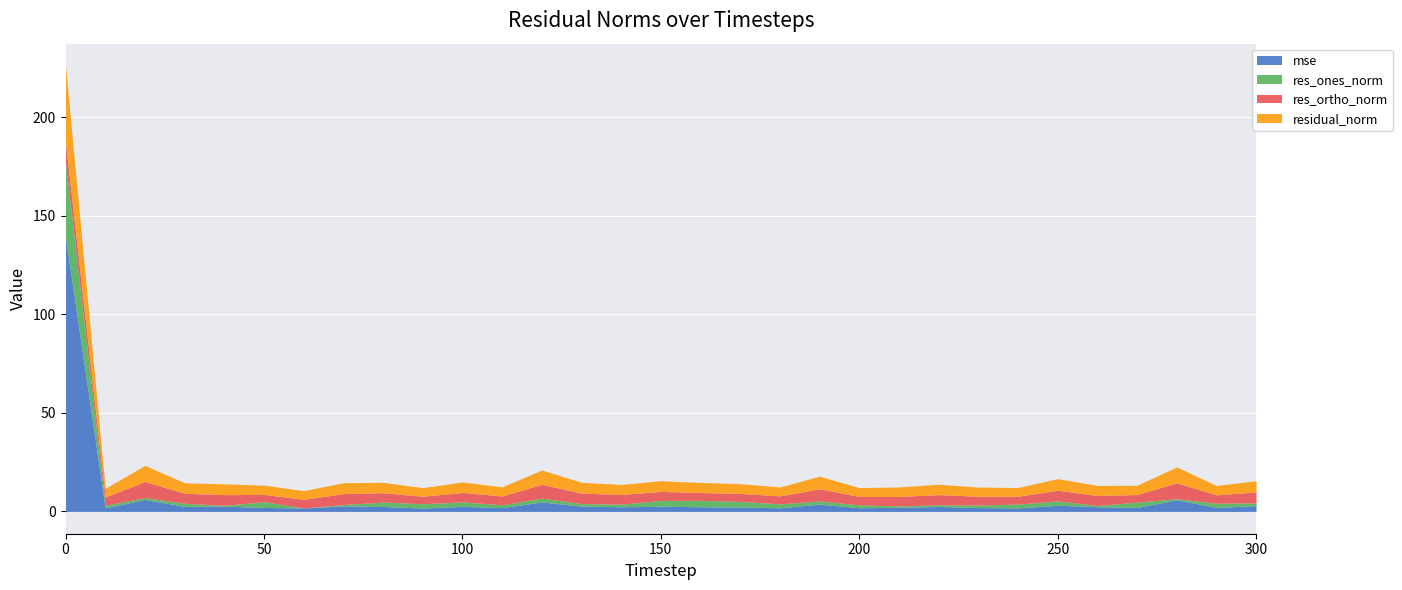

What is the difference between the maximum and minimum values in the res_ones_norm series?

37.8